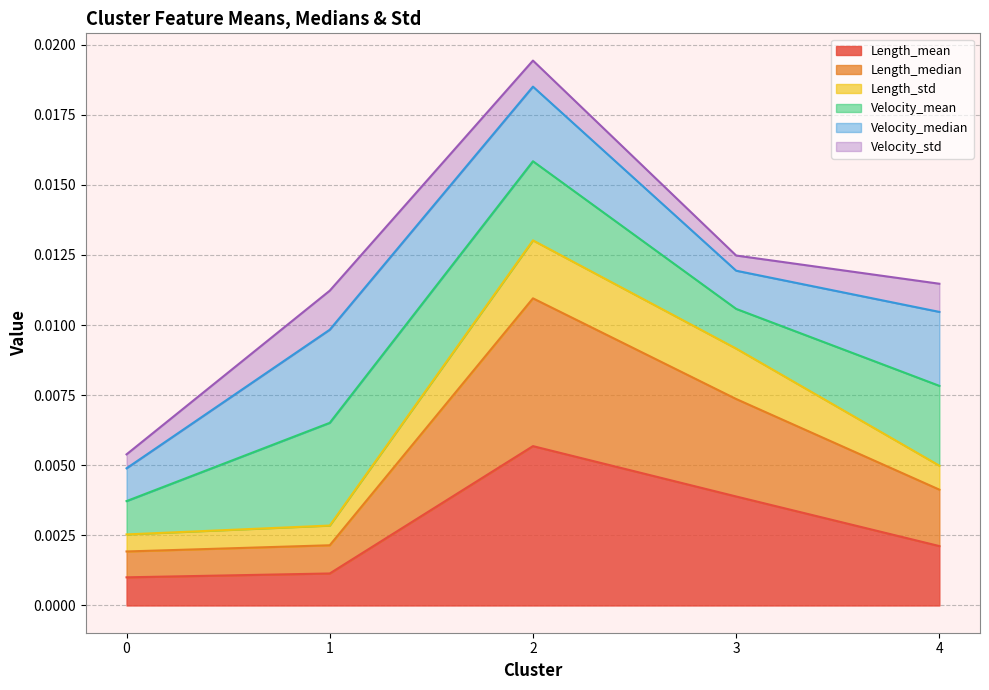

Between 4 and 2, which is larger?

2